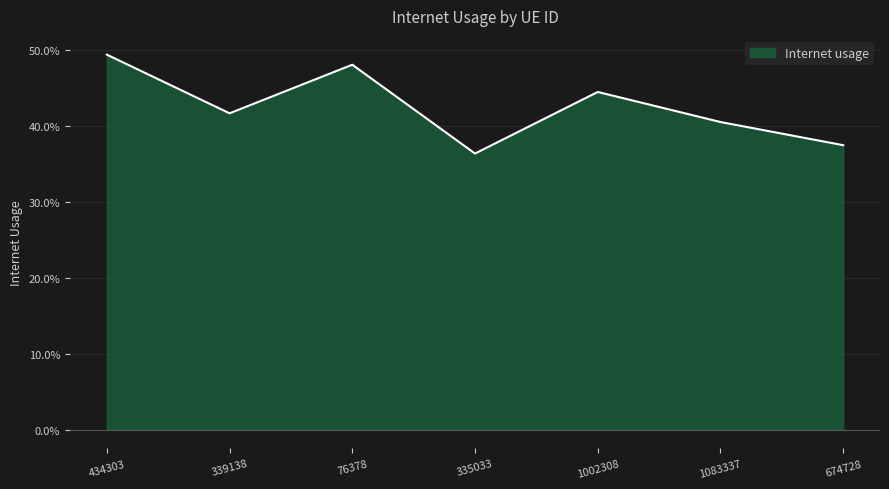

List the labels in order of value, smallest first.

335033, 674728, 1083337, 339138, 1002308, 76378, 434303